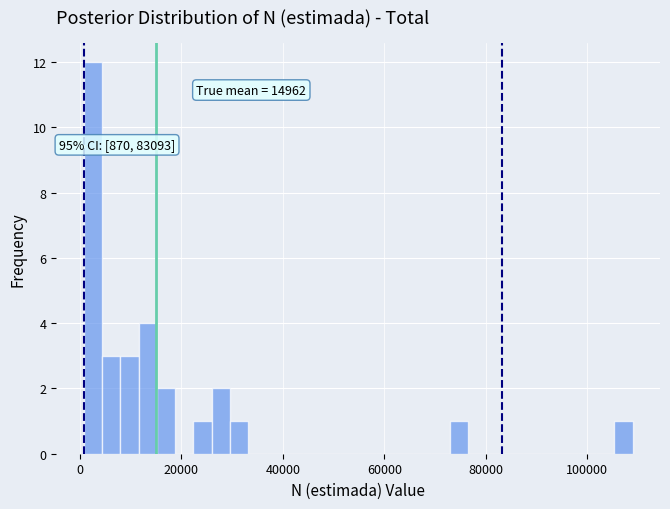

Around what value on the x-axis is the tallest bar? Give the approximate position of its centre, as read against the axis.

2000